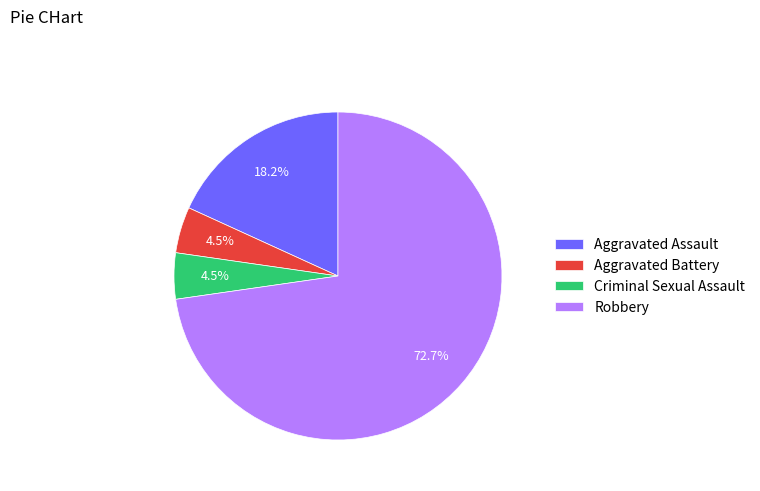

Does any single category account for the majority?

Yes